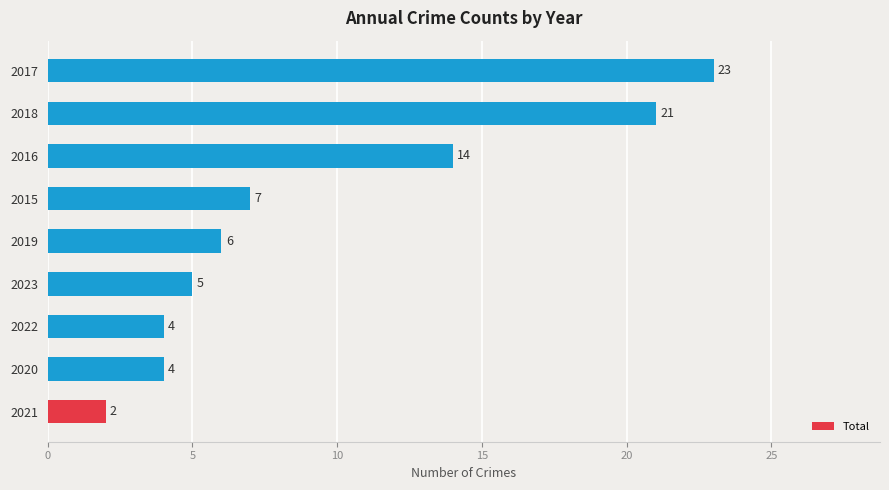

The value at 2018 is 36. True or false?

False